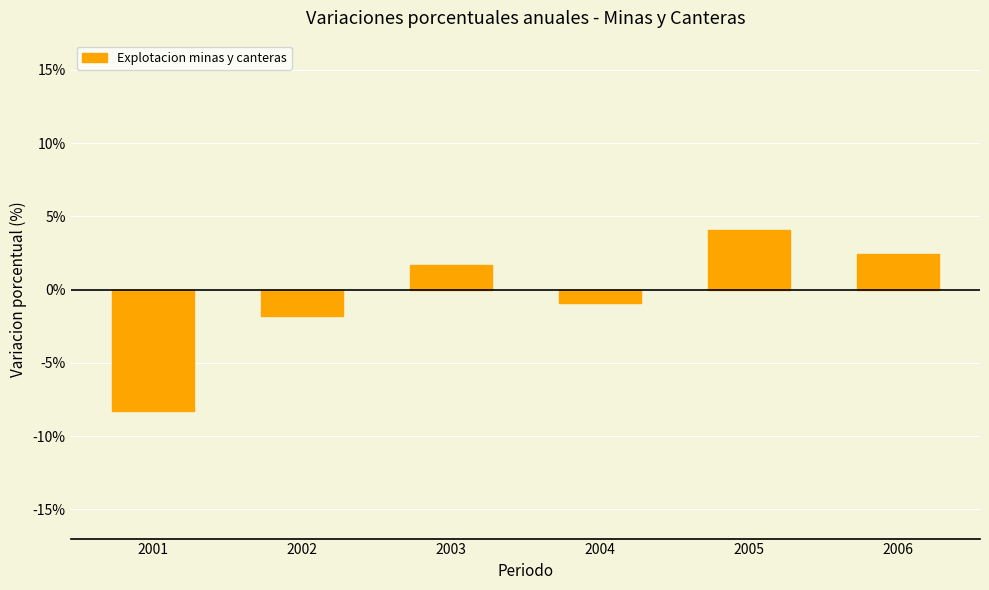

True or false: the data shows -1.8 at 2002.

True